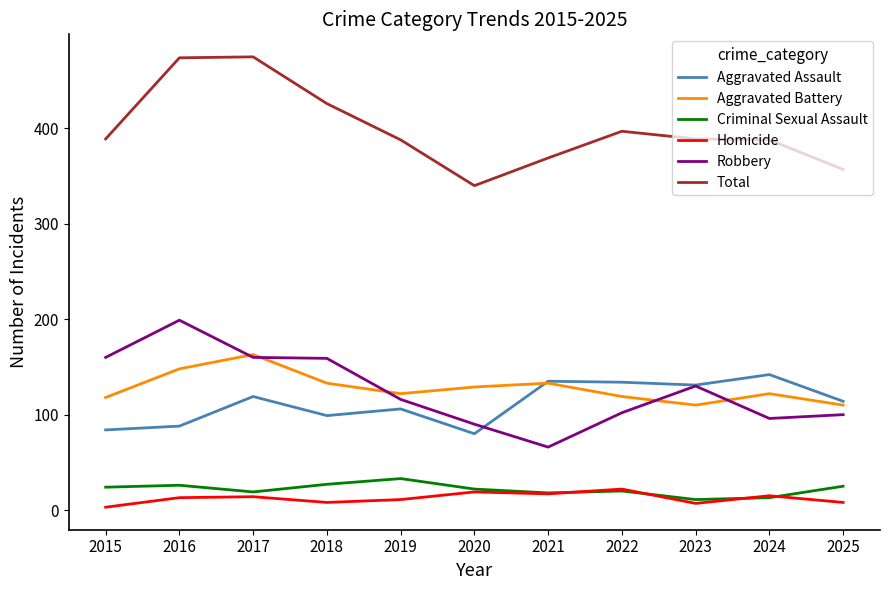

What is the lowest value of the Aggravated Battery series?

110